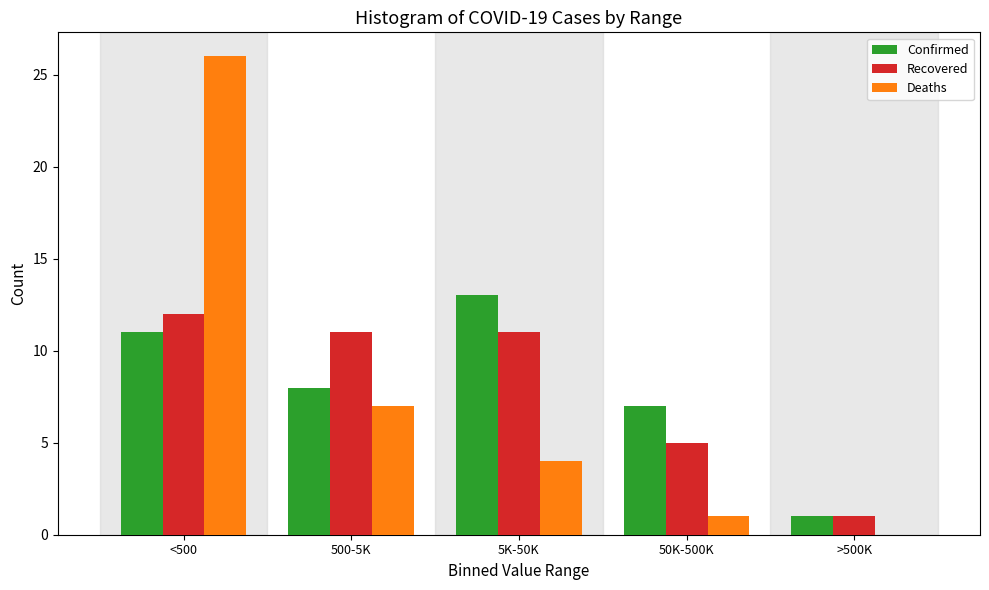

Reading left to right, extract all data points from this chart.

Confirmed: <500=11	500-5K=8	5K-50K=13	50K-500K=7	>500K=1
Recovered: <500=12	500-5K=11	5K-50K=11	50K-500K=5	>500K=1
Deaths: <500=26	500-5K=7	5K-50K=4	50K-500K=1	>500K=0